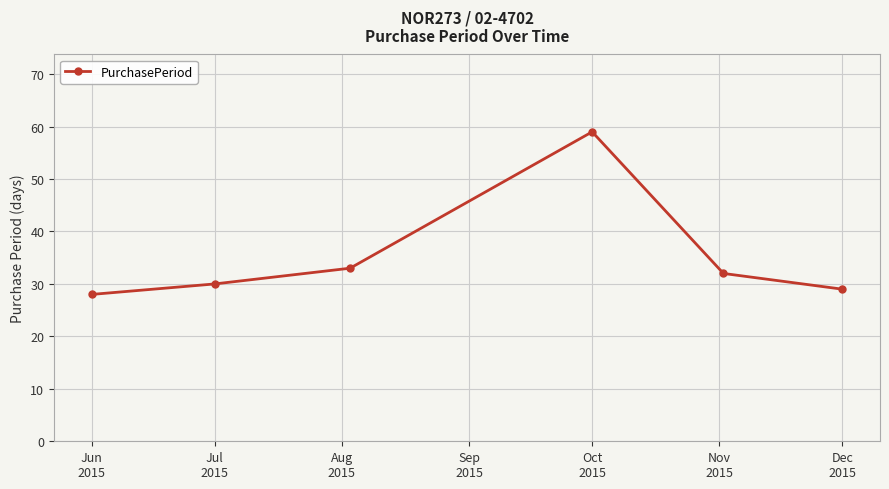

What is the maximum value shown in the chart?

59